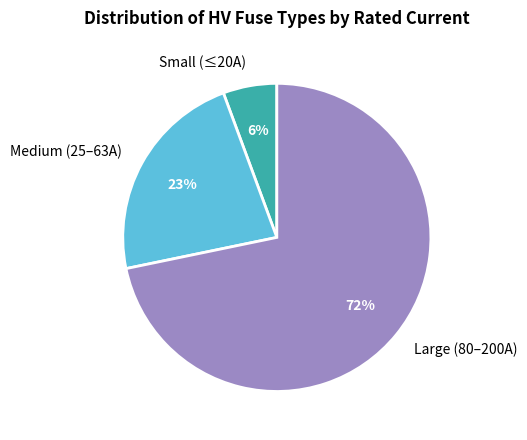

What percentage is the Medium (25–63A) slice, to the nearest percent?

23%